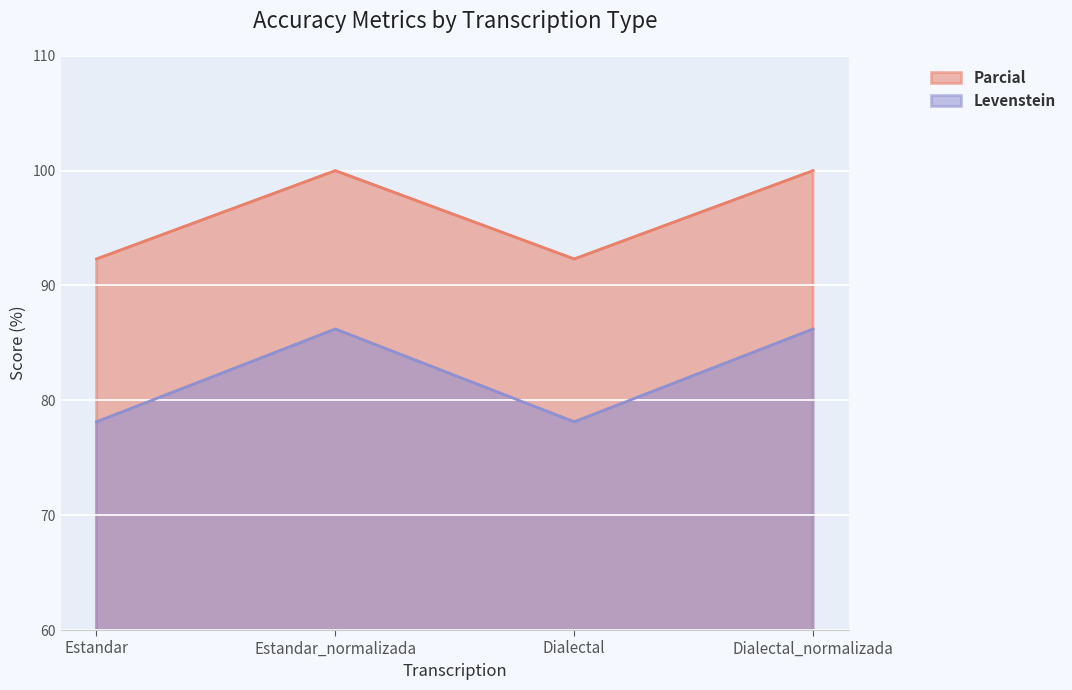

How many data points does each series have?

4